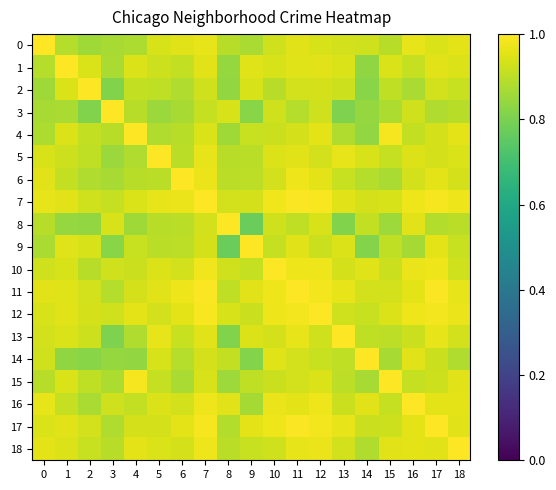

List the series in order of their peak value, highest first.

7, 8, 12, 13, 18, 5, 6, 10, 15, 17, 0, 1, 4, 11, 14, 2, 3, 9, 16